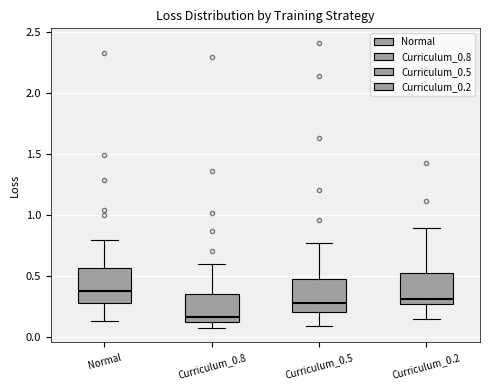

Reading left to right, transcribe this box plot: for each box, give where its median line is, the range the box spans, and where its two whiskers end, as read against the y-axis. The values are not printed on the chart, so give them approximately, as read against the axis.

Normal: median 0.40, box 0.30 to 0.55, whiskers 0.10 to 0.80
Curriculum_0.8: median 0.15, box 0.10 to 0.35, whiskers 0.05 to 0.60
Curriculum_0.5: median 0.25, box 0.20 to 0.45, whiskers 0.10 to 0.75
Curriculum_0.2: median 0.30, box 0.25 to 0.50, whiskers 0.15 to 0.90